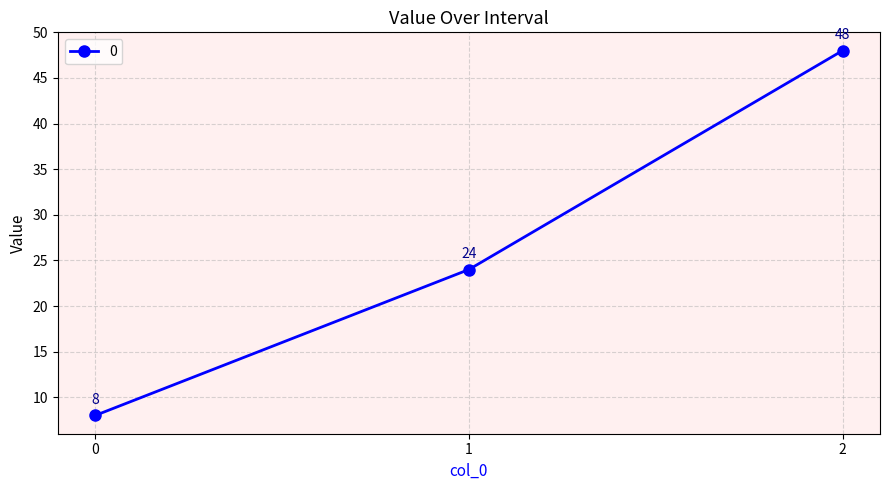

What is the value of the 2nd point from the left?

24